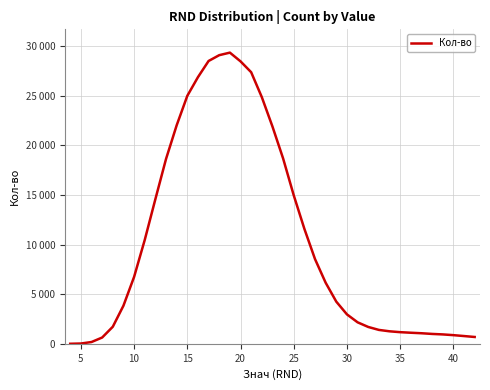

Is this an area chart (filled region under the line)?

No